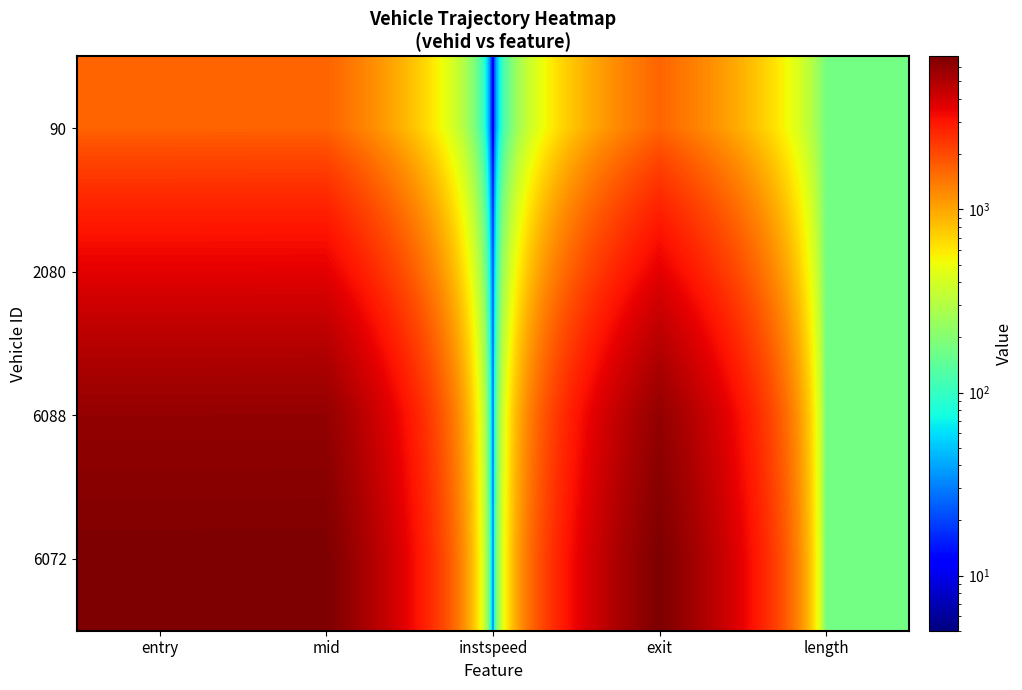

How many categories are shown in the chart?

5